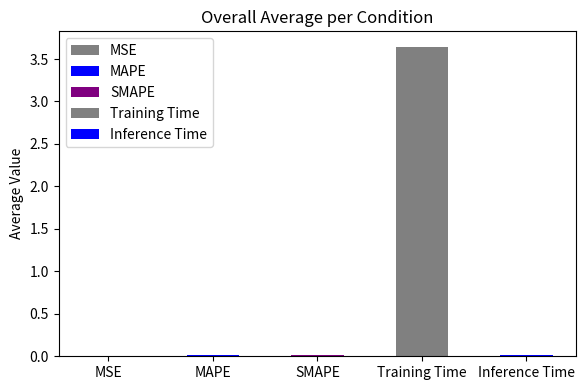

True or false: the data shows 0.0 at Inference Time.

False